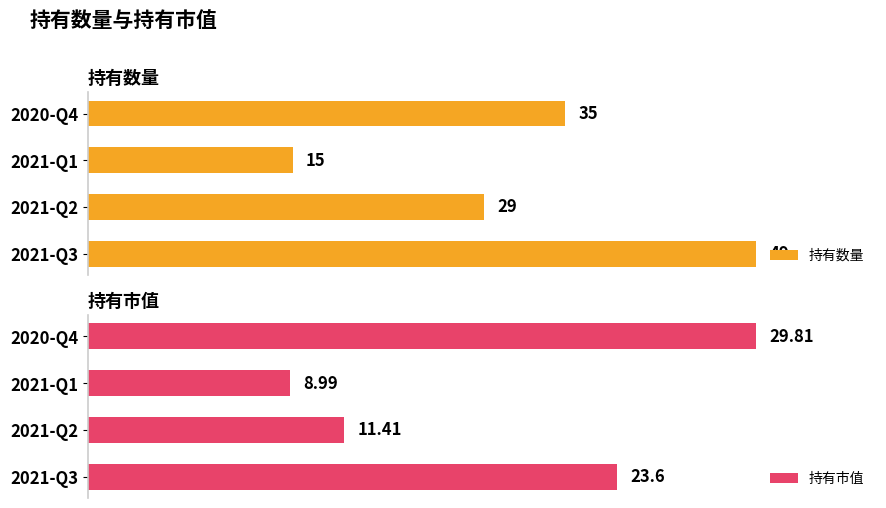

Reading left to right, transcribe all the data shown in this chart.

持有数量: 49.0	29.0	15.0	35.0
持有市值: 23.6	11.4	9.0	29.8